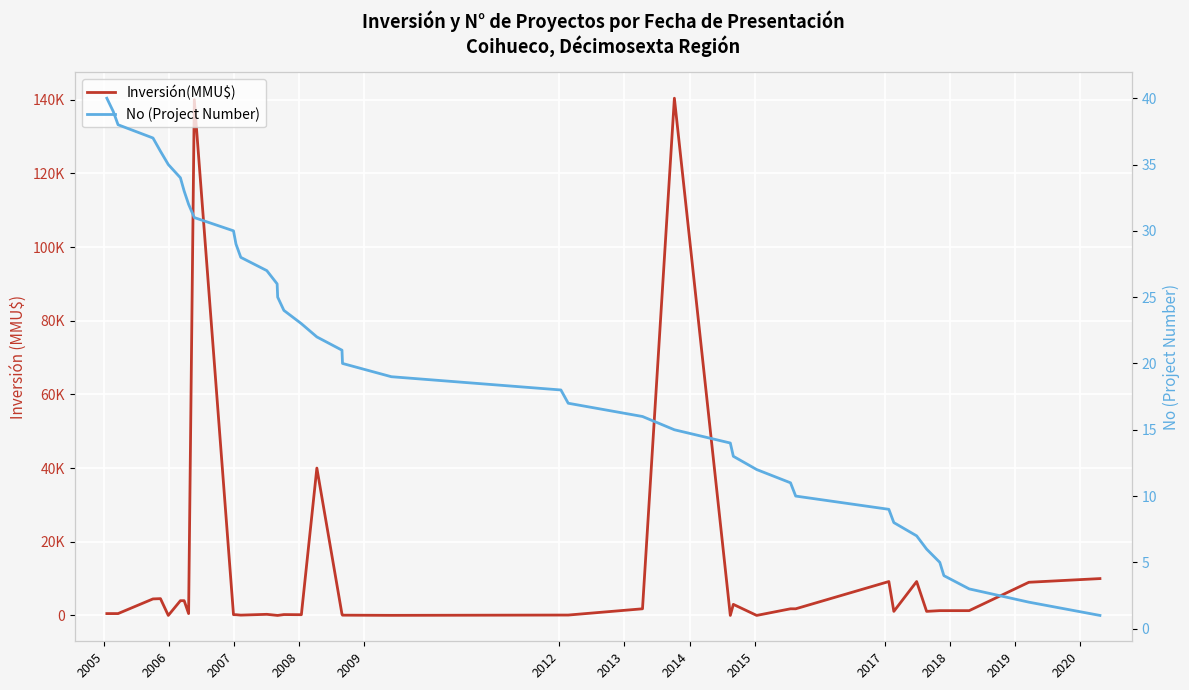

Rank the series by their average value, from highest to lowest.

Inversión(MMU$), No (Project Number)